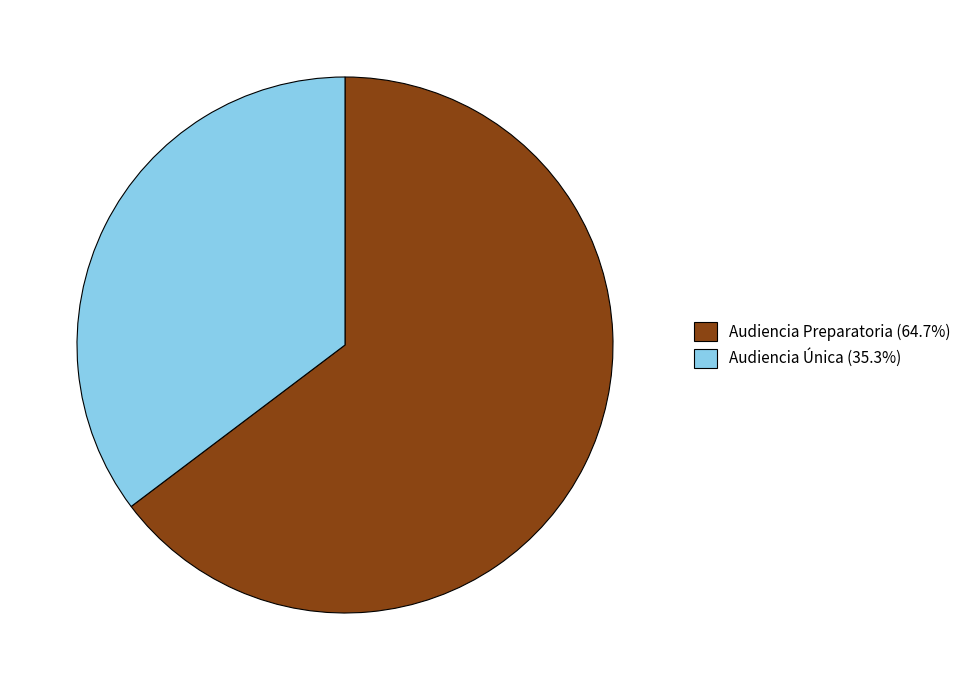

What is the smallest slice in the pie chart?

Audiencia Única